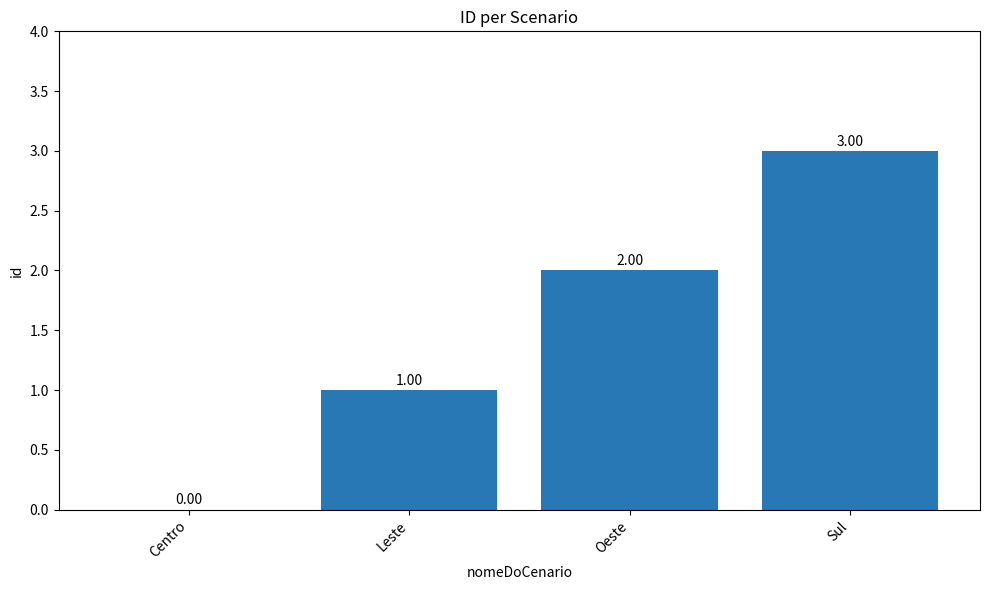

What is the ratio of the value at Leste to the value at Oeste?

0.5